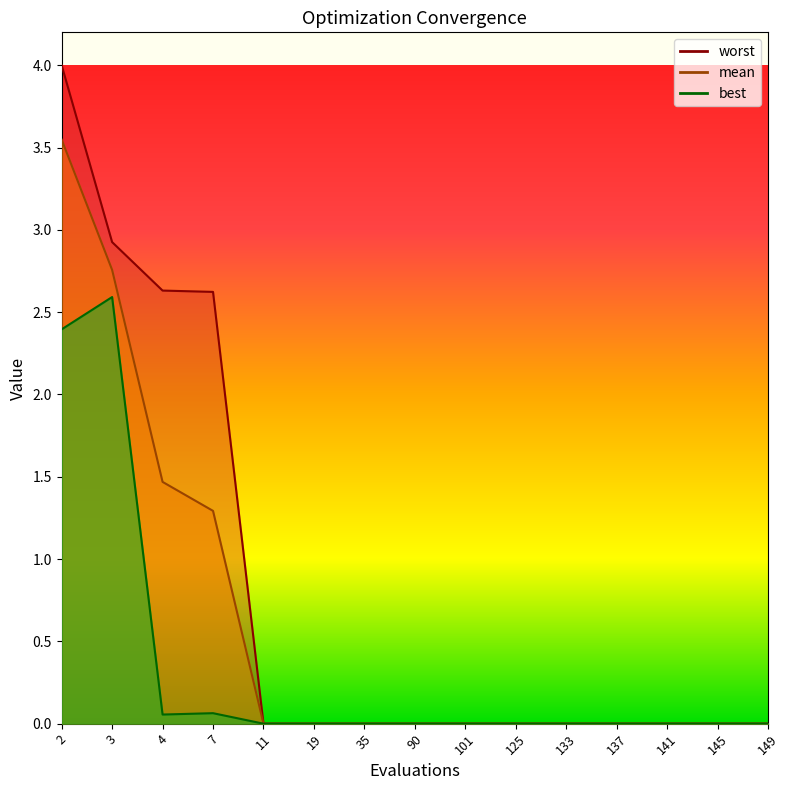

What is the maximum value shown in the chart?

4.0